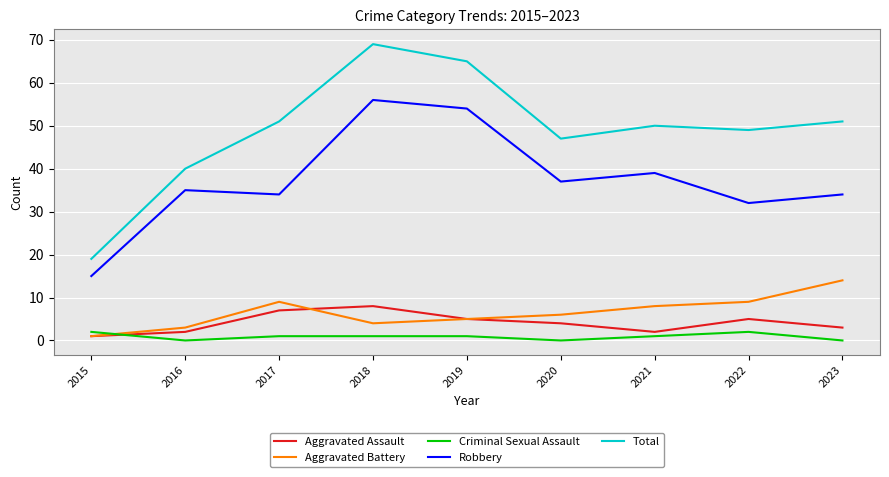

Which series has the largest range (max minus min)?

Total